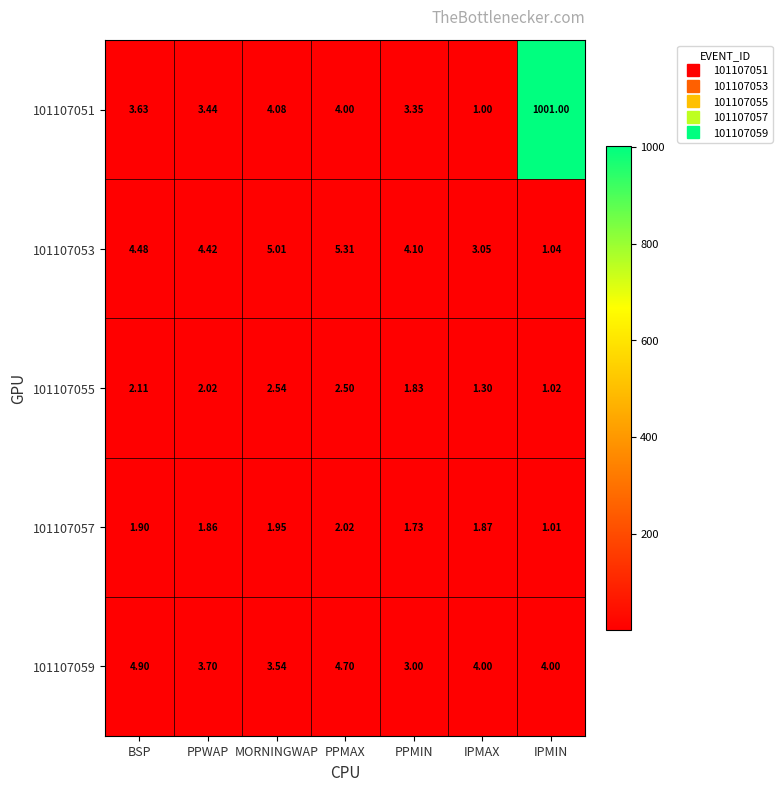

At which category is the sum across all series the highest?

IPMIN